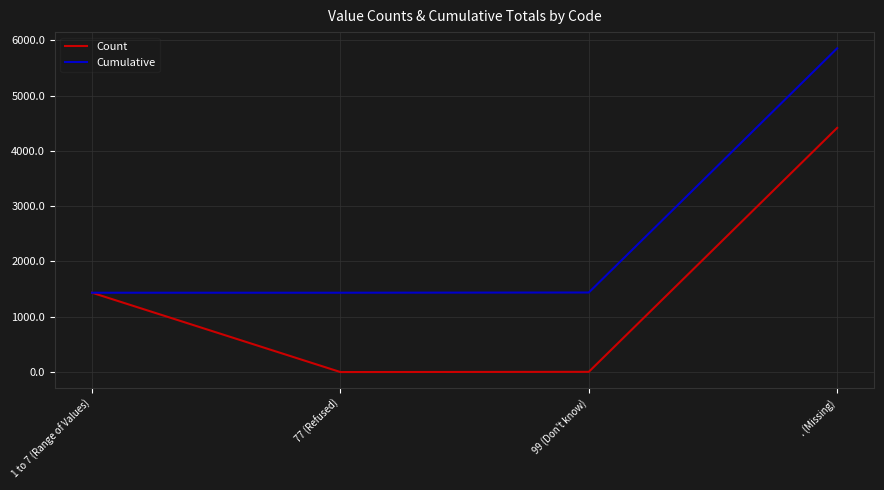

True or false: Count has a value of 1435 at 1 to 7 (Range of Values).

True